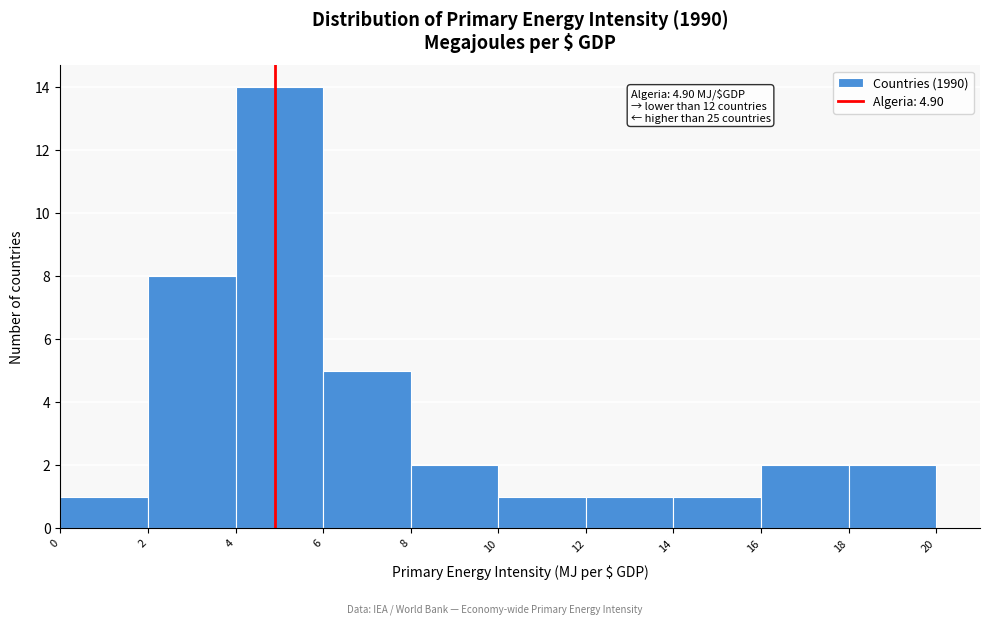

Which range on the x-axis has the tallest bar?

4 to 6